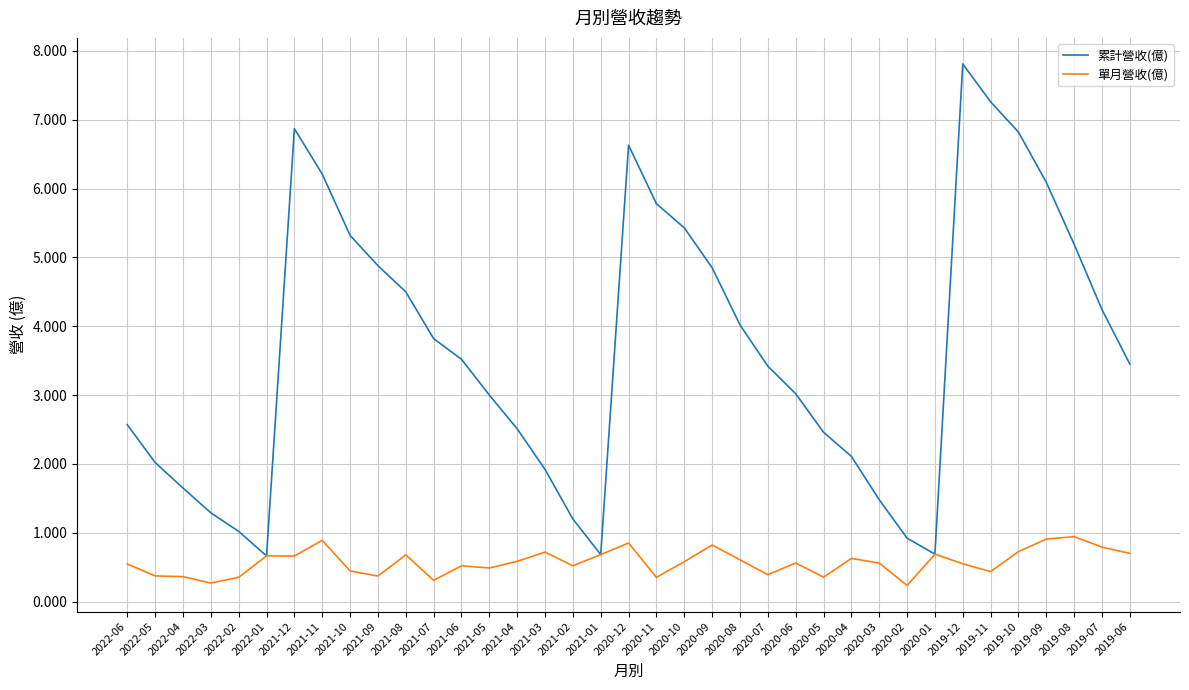

At which category is the sum across all series the highest?

2019-12